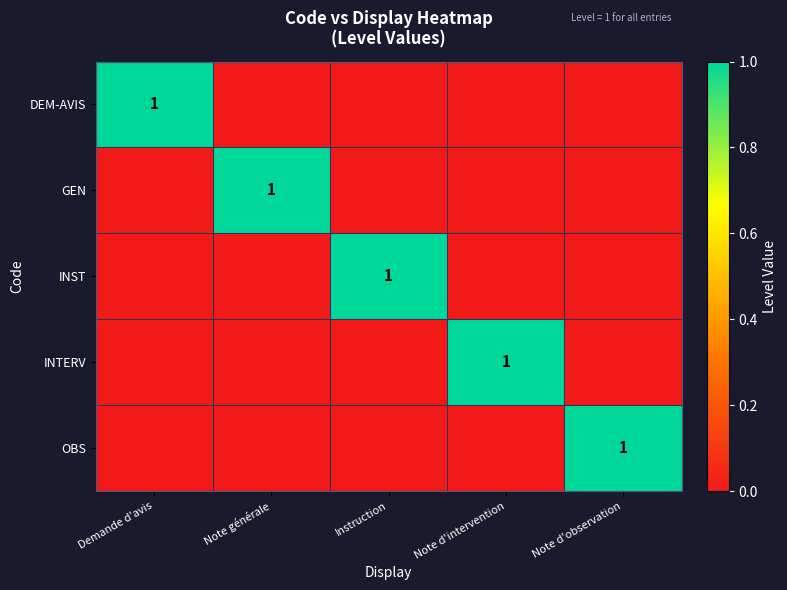

True or false: DEM-AVIS has a value of -1 at Note d'intervention.

False